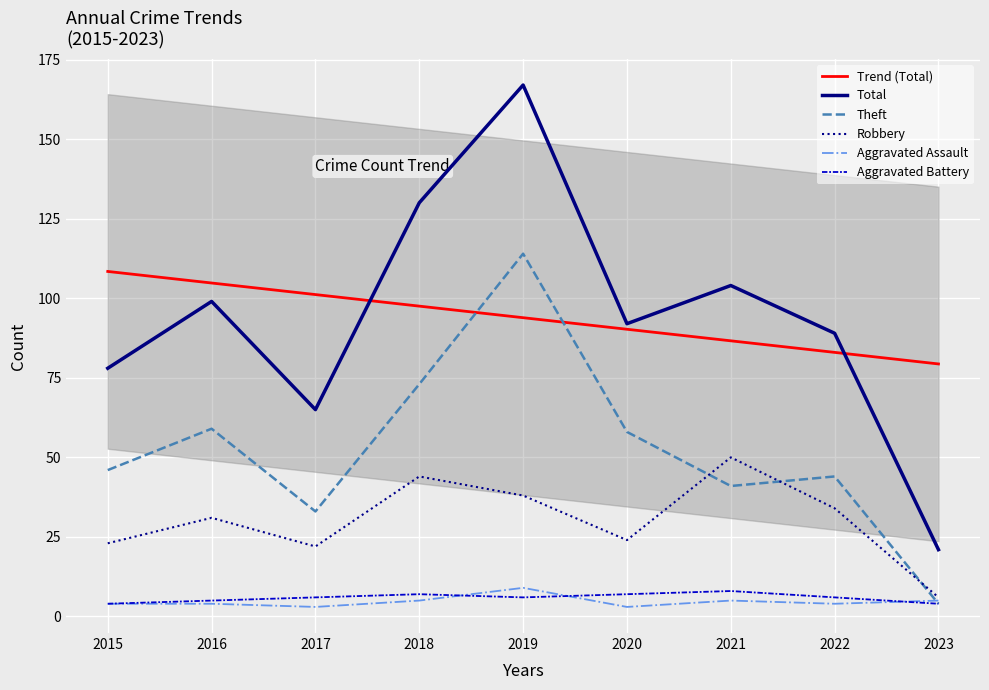

What is the difference between the maximum and minimum values in the Aggravated Assault series?

6.0